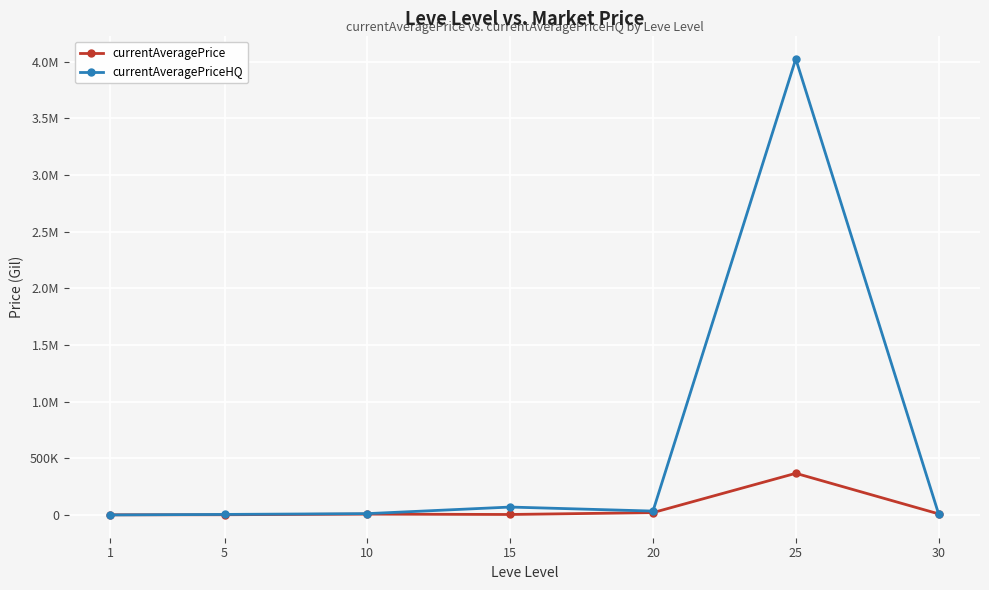

In currentAveragePriceHQ, how many points are lower than both neighbors (excluding endpoints)?

1